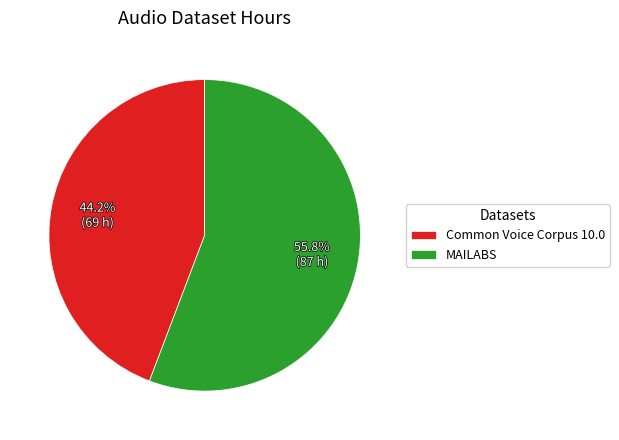

Does any single category account for the majority?

Yes